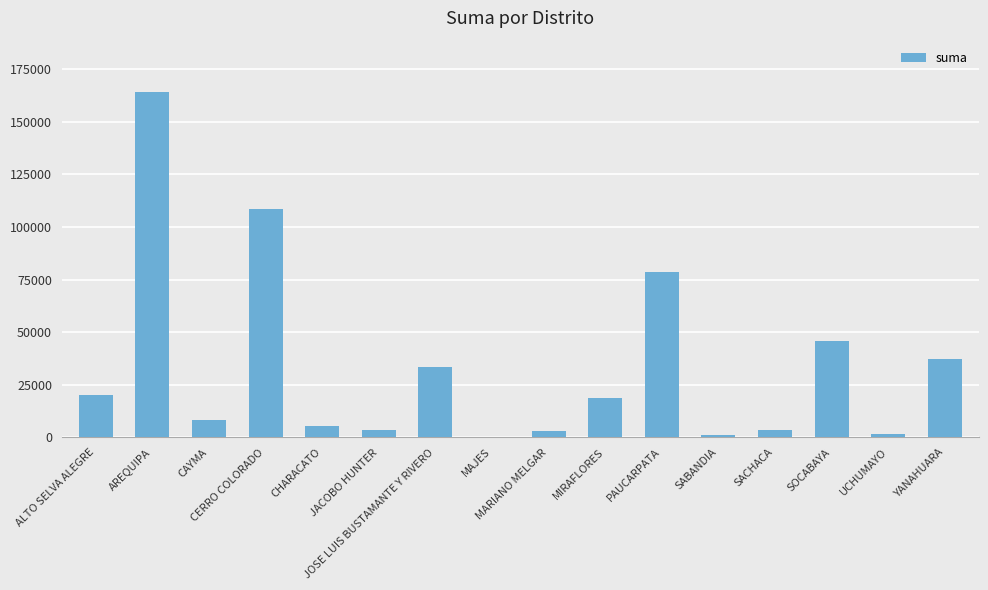

What is the change in value from AREQUIPA to YANAHUARA?

-126482.4